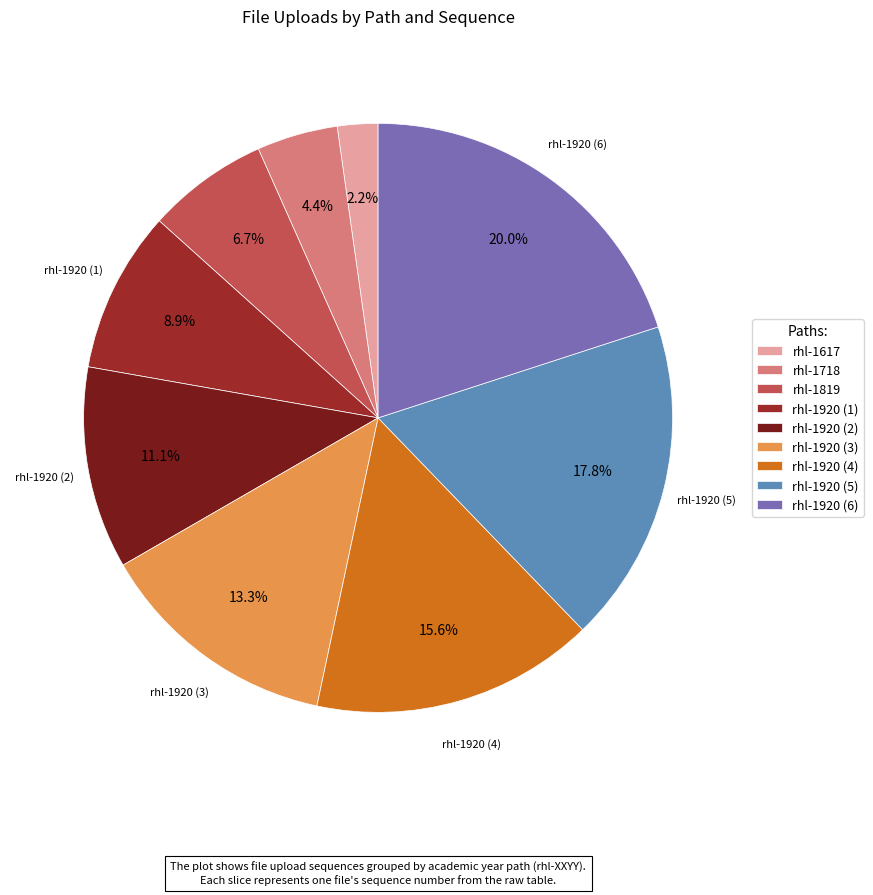

Does any single category account for the majority?

No